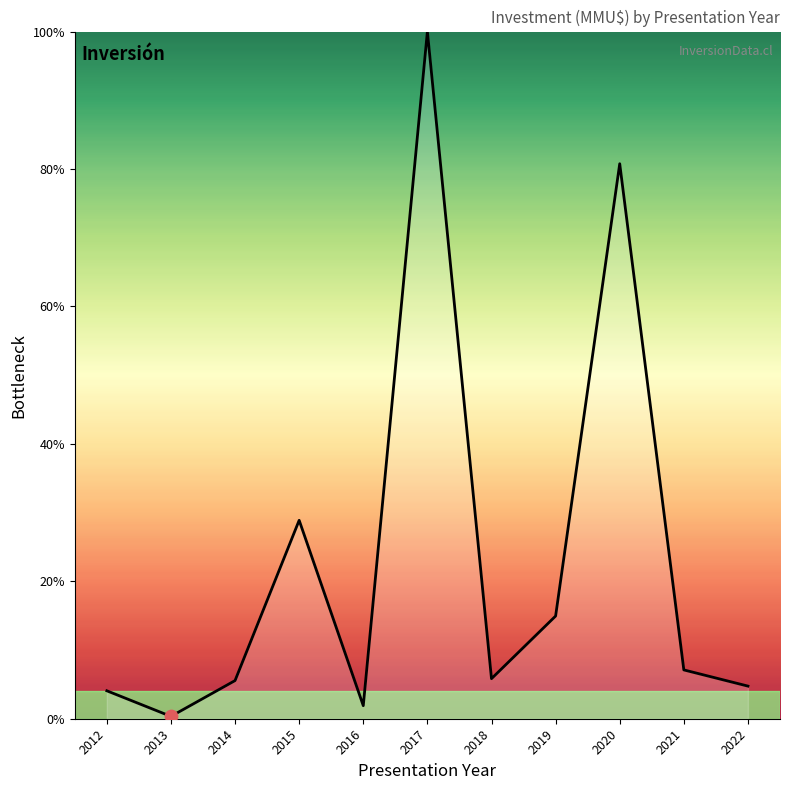

Between 2019 and 2022, which is larger?

2019